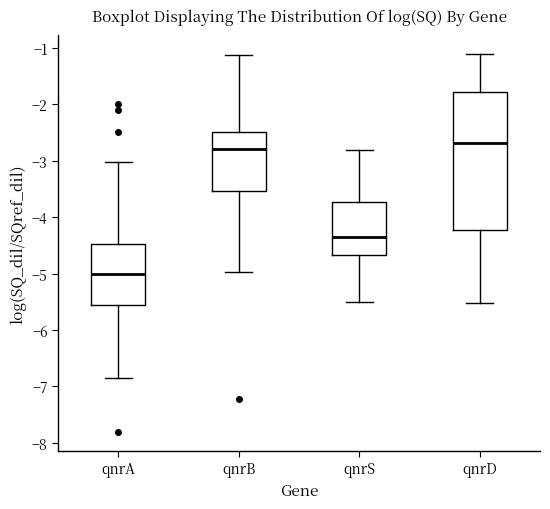

Reading left to right, transcribe this box plot: for each box, give where its median line is, the range the box spans, and where its two whiskers end, as read against the y-axis. The values are not printed on the chart, so give them approximately, as read against the axis.

qnrA: median -5.0, box -5.6 to -4.5, whiskers -6.9 to -3.0
qnrB: median -2.8, box -3.5 to -2.5, whiskers -5.0 to -1.1
qnrS: median -4.3, box -4.7 to -3.7, whiskers -5.5 to -2.8
qnrD: median -2.7, box -4.2 to -1.8, whiskers -5.5 to -1.1